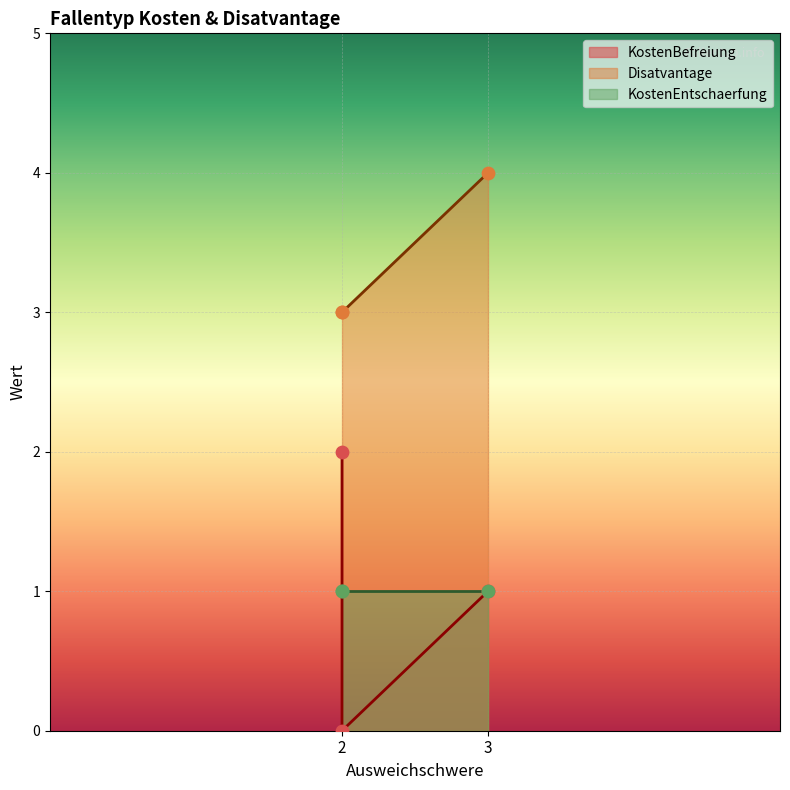

At how many categories does at least one series exceed 3?

1